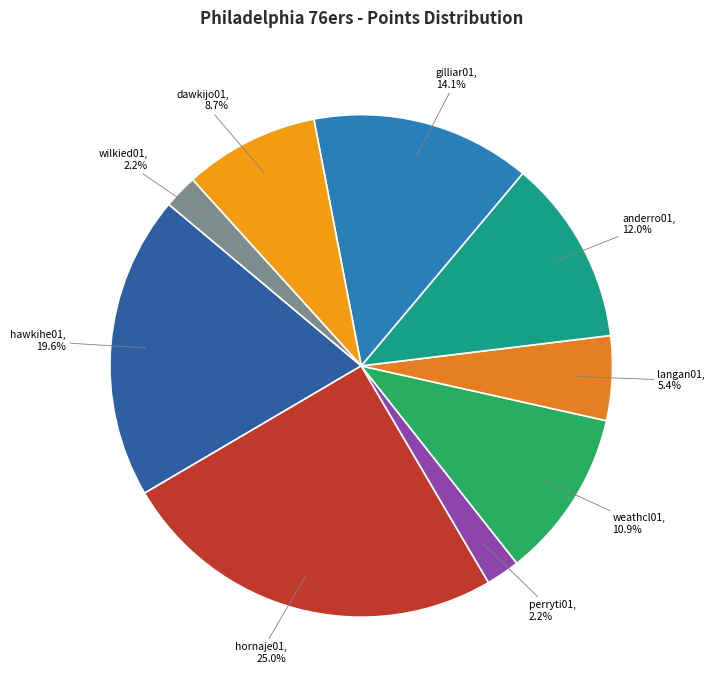

To the nearest percent, what is the difference between the dawkijo01 and hornaje01 slice percentages?

16%